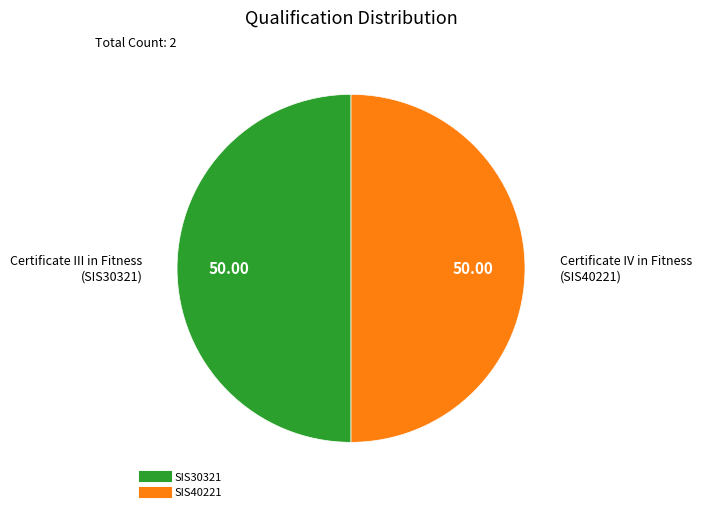

Is the sum of SIS40221 and SIS30321 greater than half?

Yes